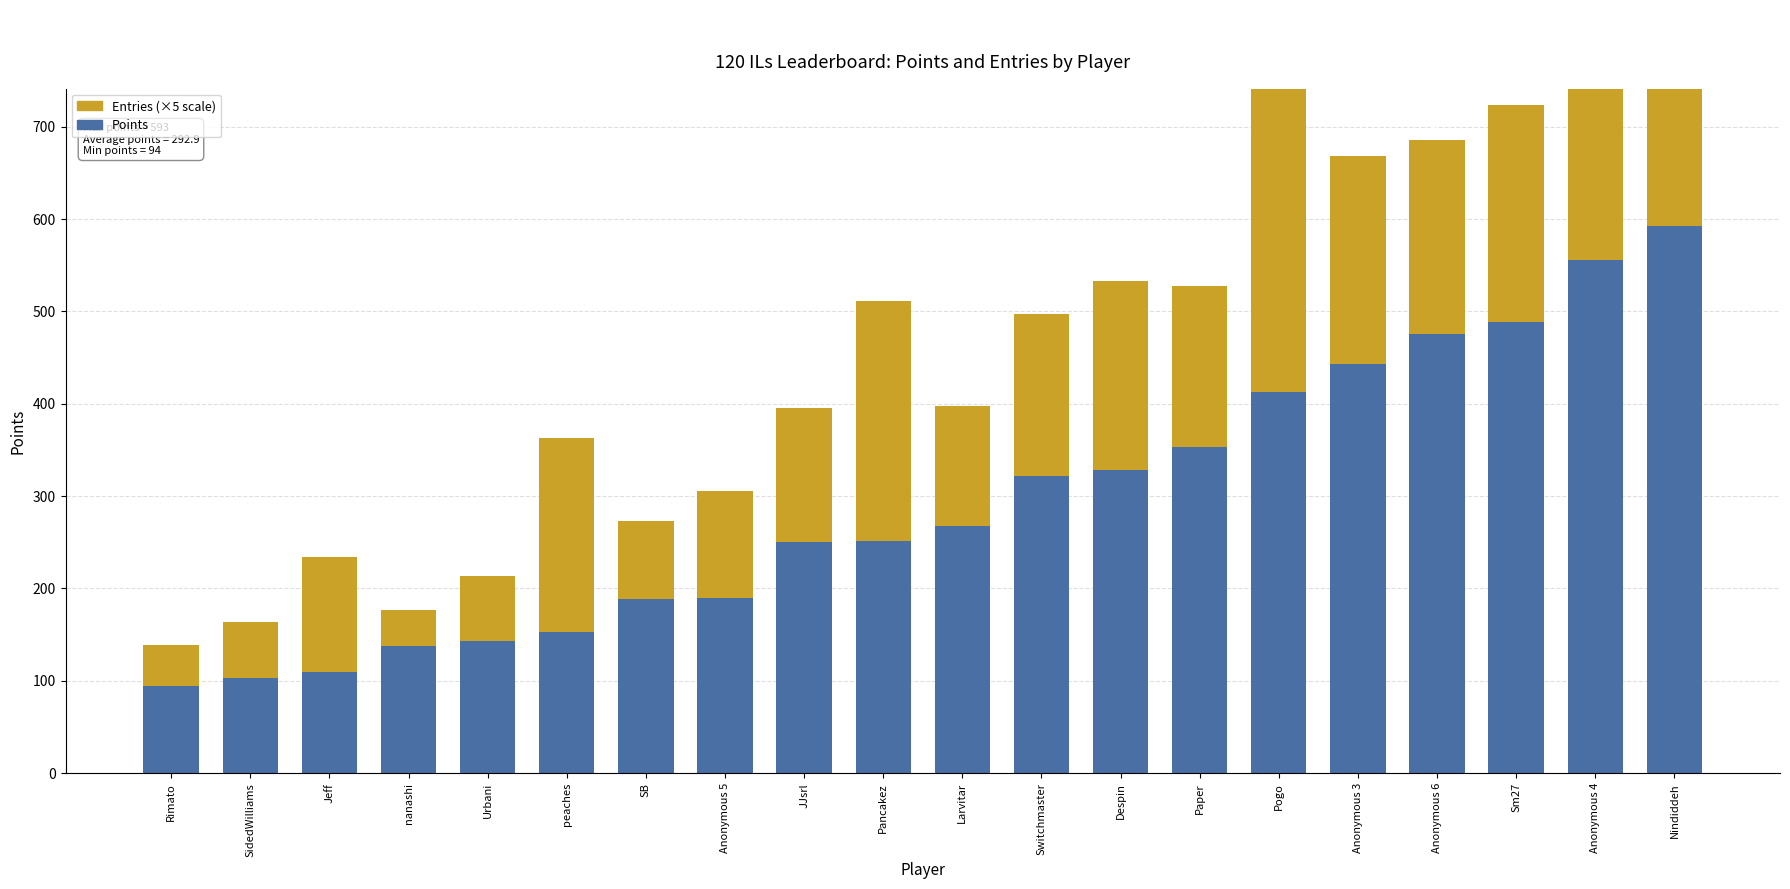

Where is Entries (×5) nearest to the value 192?

Despin